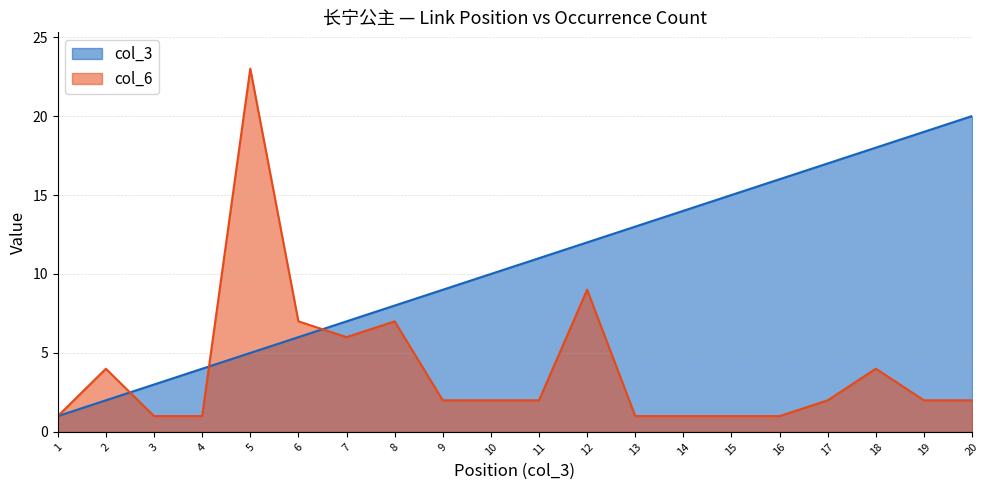

What is the value of the col_6 point at the 8th from the left?

7